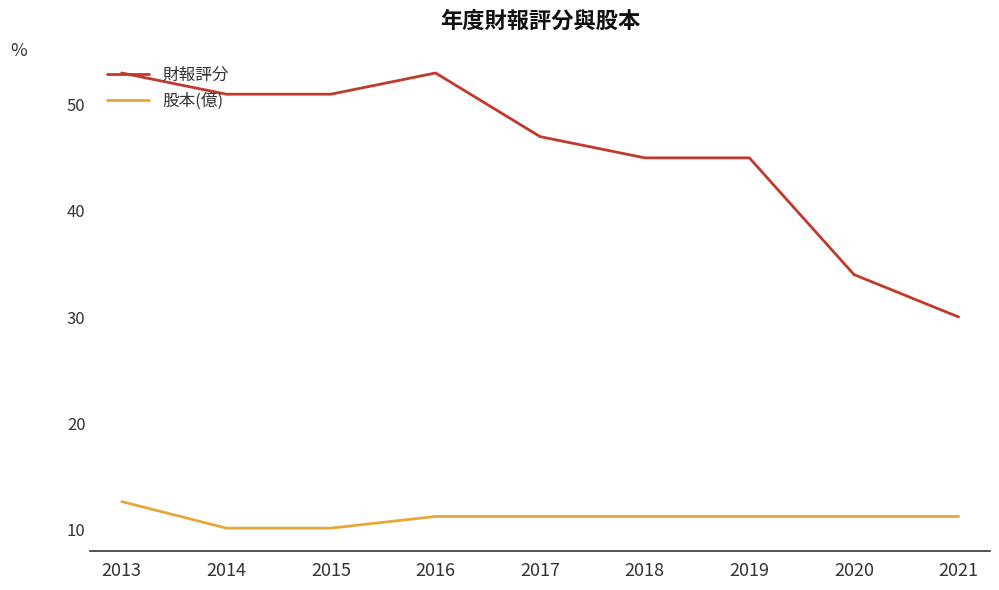

What is the spread (max minus min) of values at 2014?

40.9